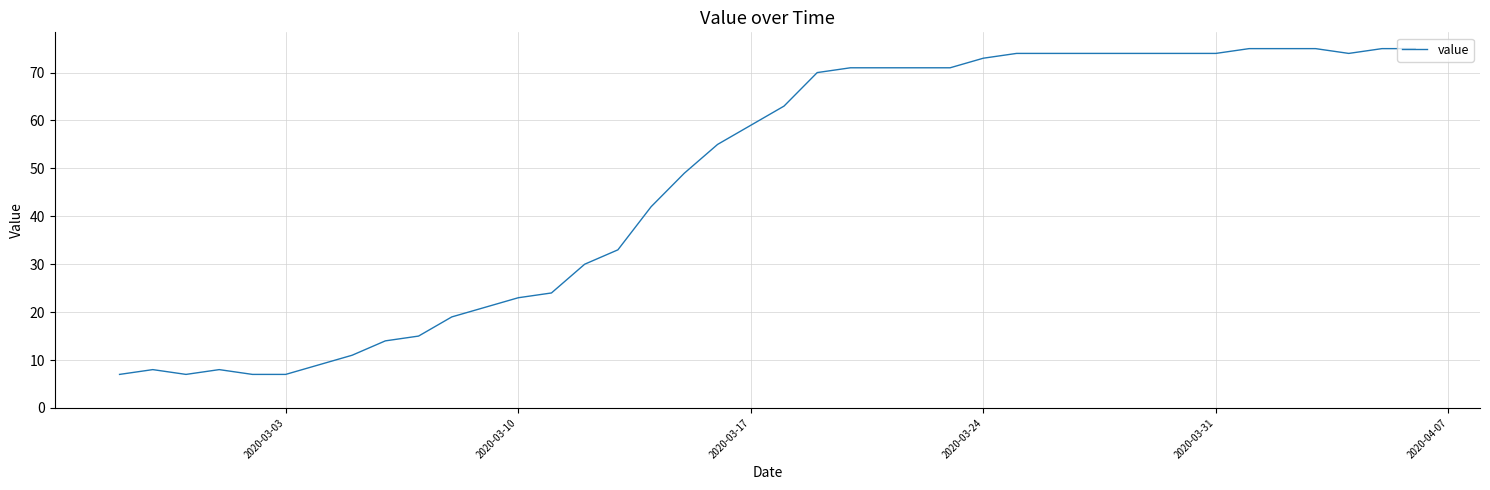

What is the maximum value shown in the chart?

75